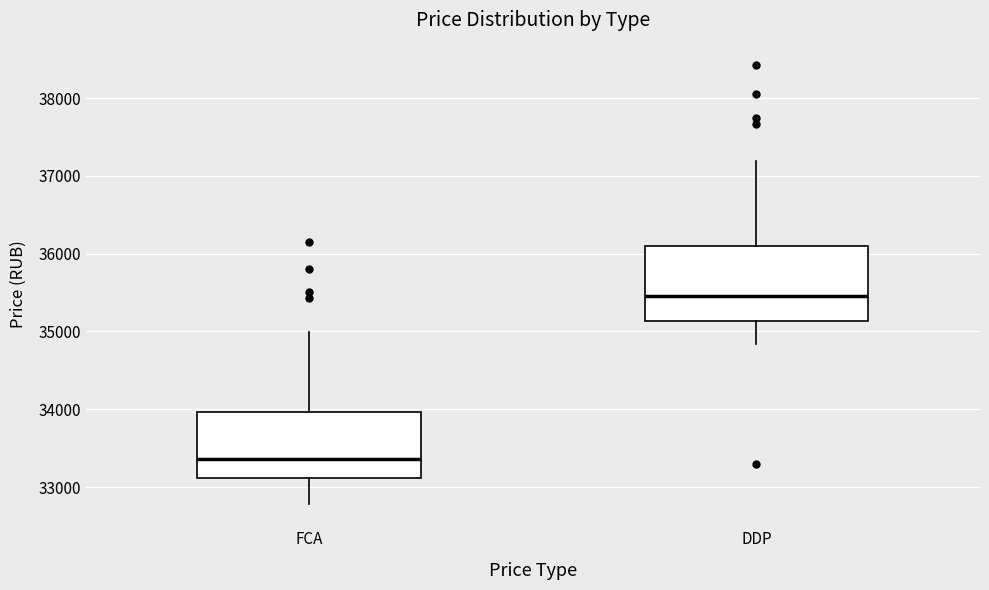

Which box's median line is the lowest?

FCA